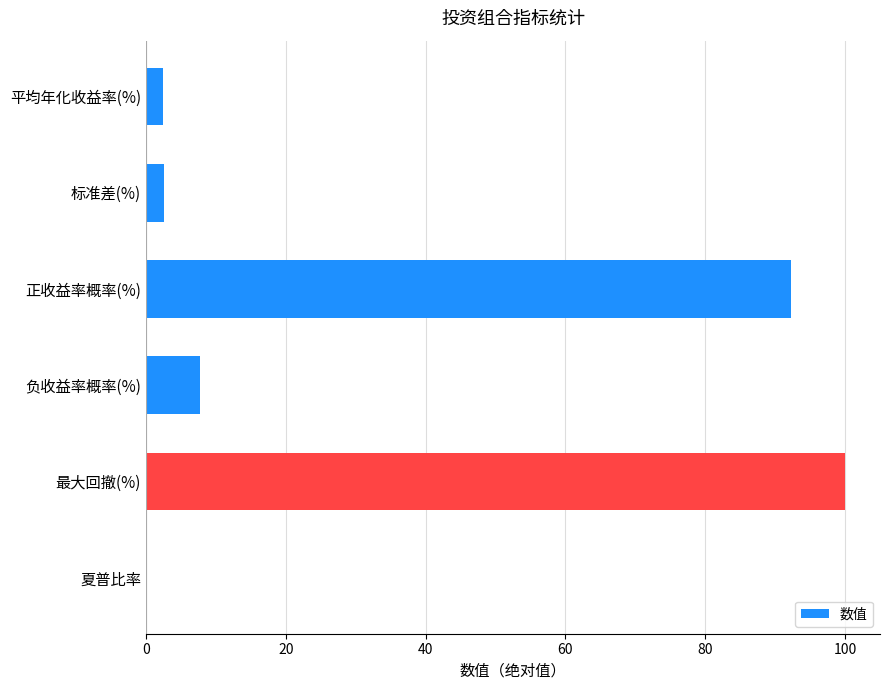

Read the value at 平均年化收益率(%).

2.4